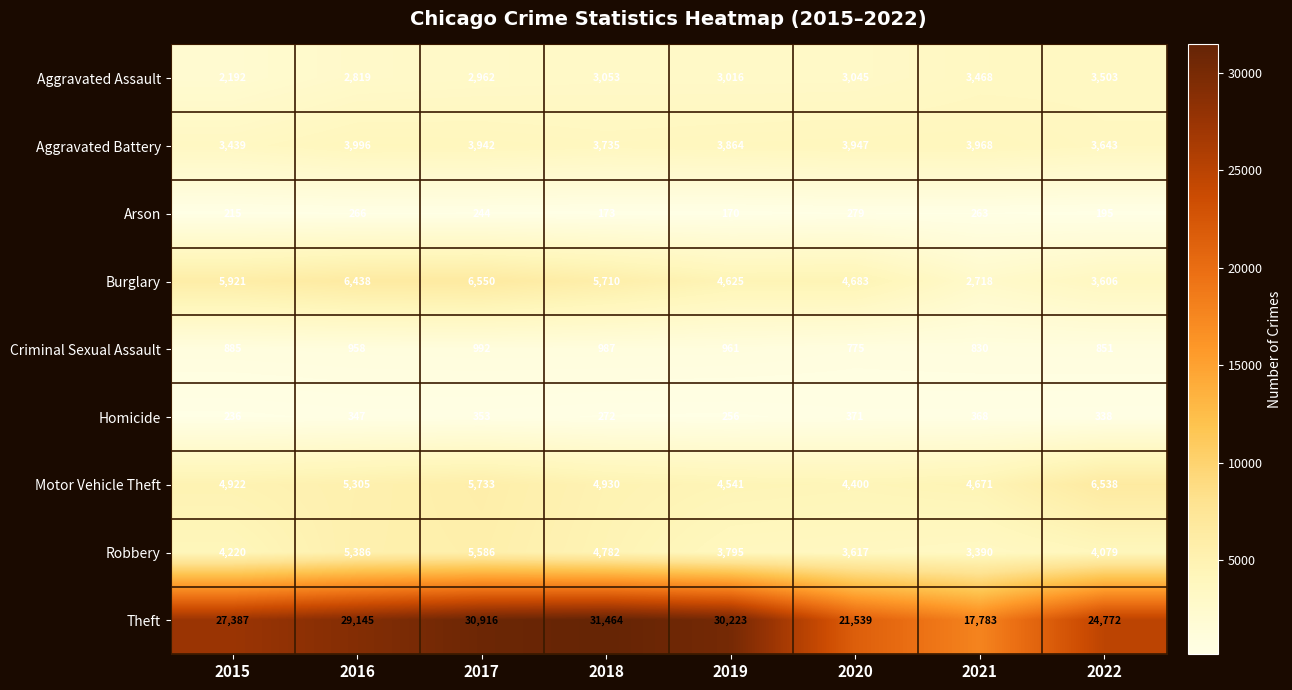

Which category has the highest value across all series?

2018